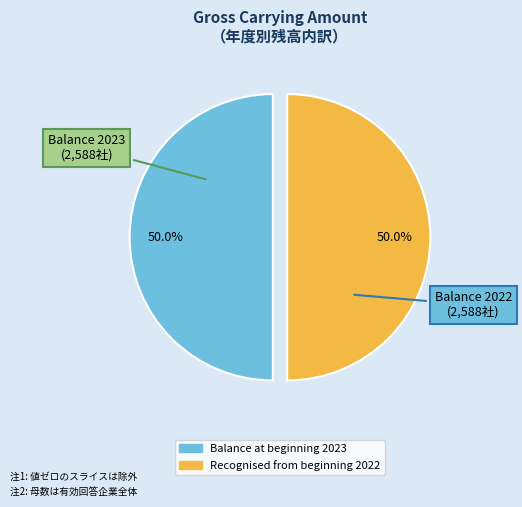

To the nearest percent, what is the average slice percentage?

50%